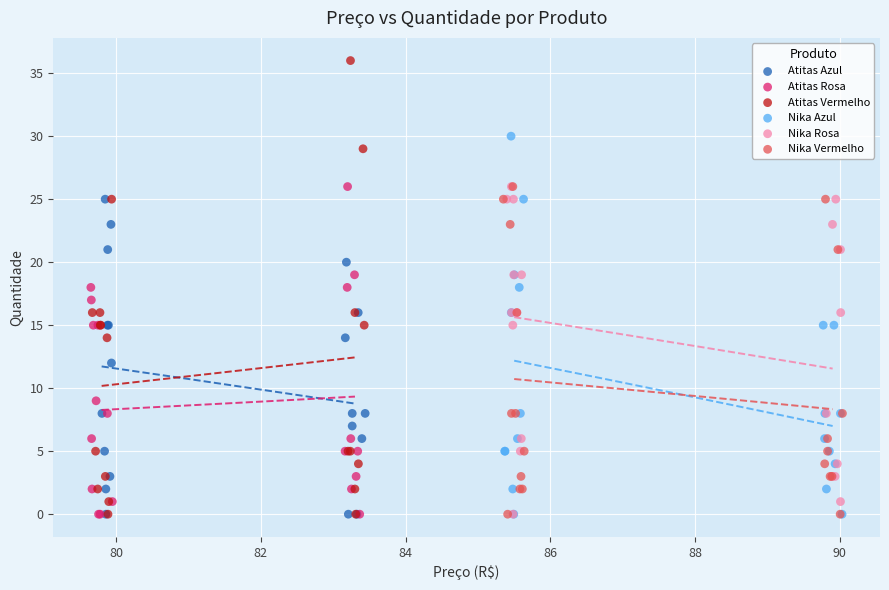

Which series has the widest spread of Y values?

Atitas Vermelho